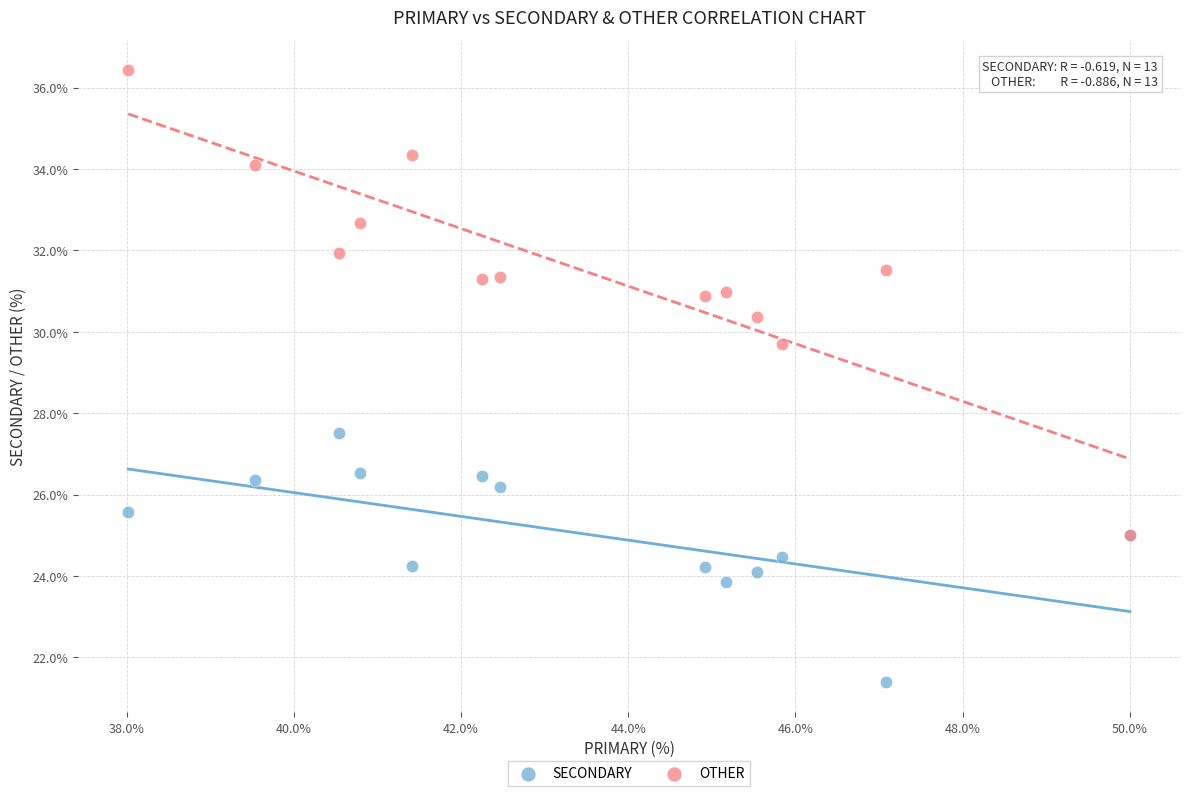

Across all series, what Y value is closest to 28?

27.5